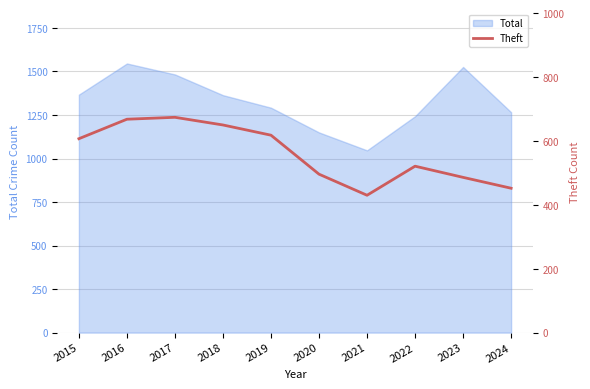

What is the maximum value for Total?

1546